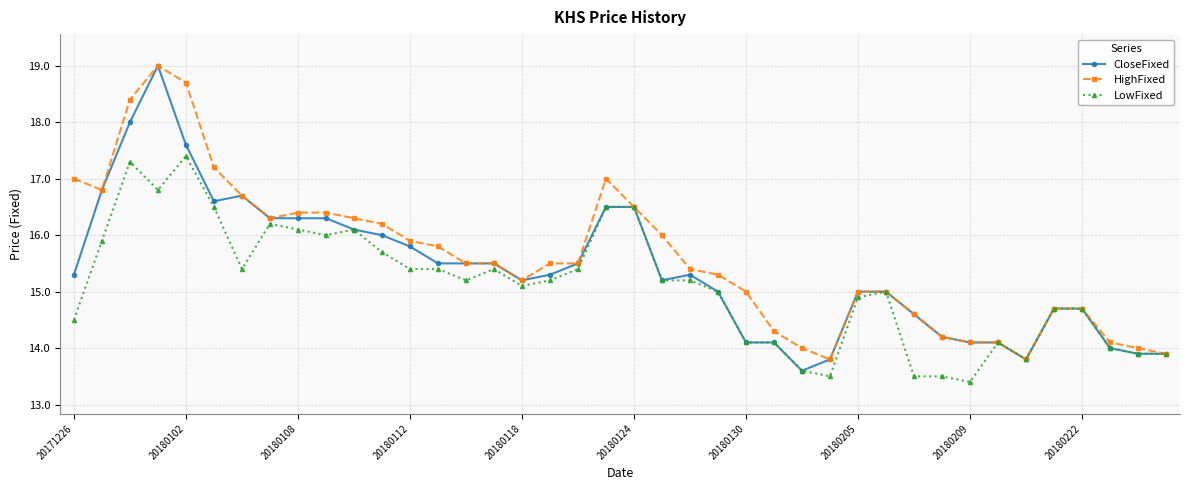

What is the value of the HighFixed point at the 3rd from the left?

18.4